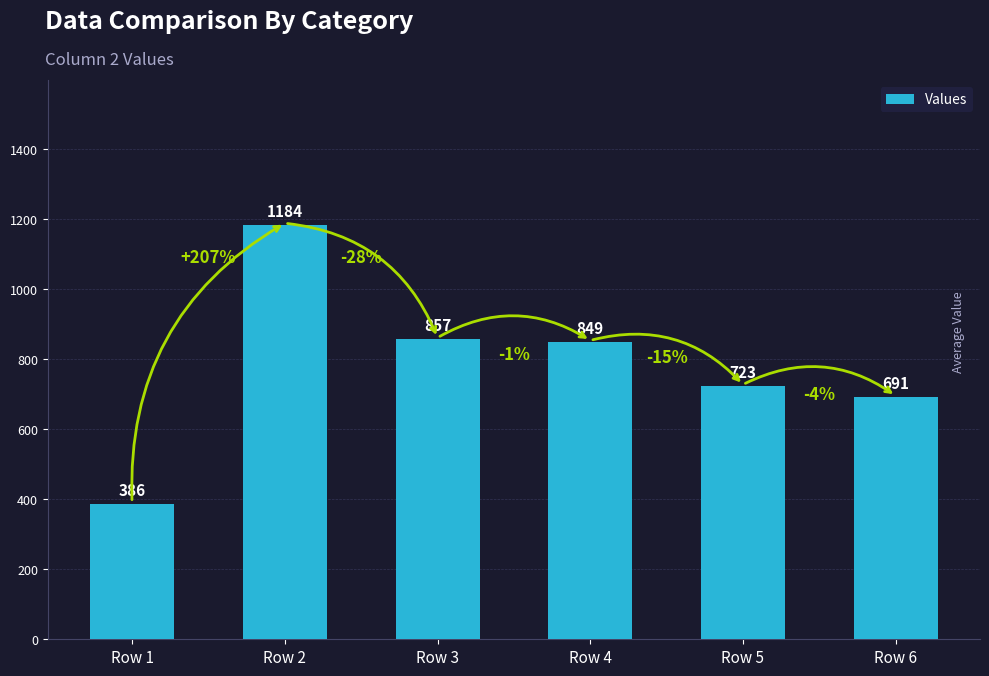

At which category does the chart reach its minimum across all series?

Row 1